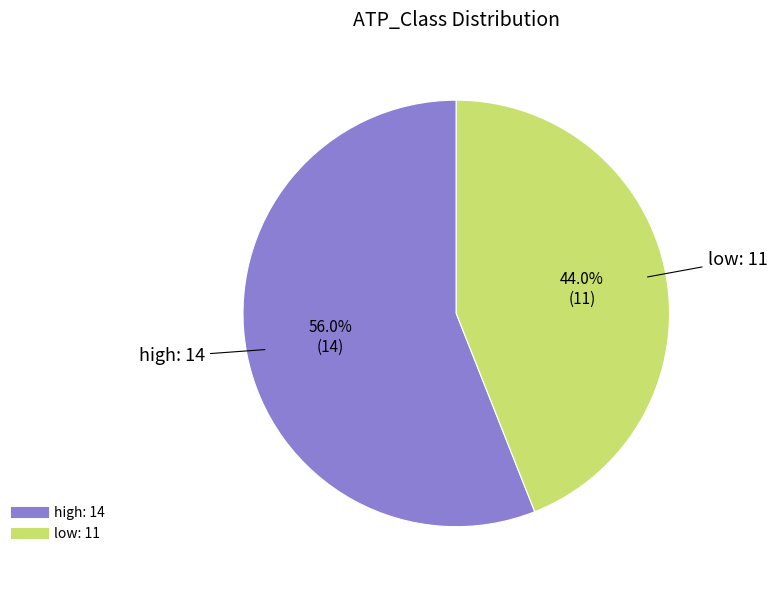

Which slice represents more than half of the pie?

high